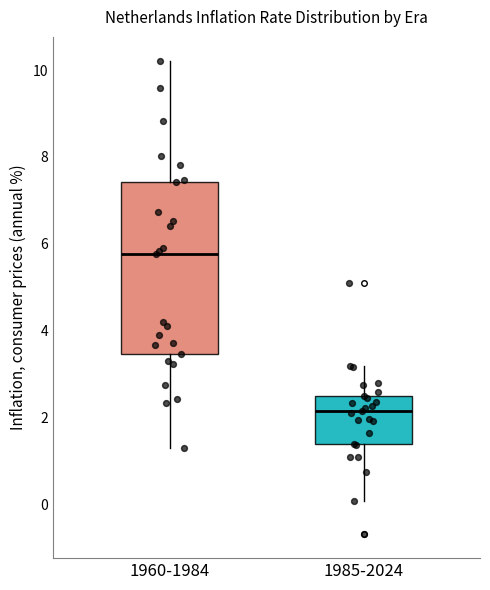

Reading left to right, read every box against the y-axis: the position of its median line, the range the box covers, and the ends of its whiskers. The values are not printed on the chart, so give them approximately, as read against the axis.

1960-1984: median 5.8, box 3.4 to 7.4, whiskers 1.4 to 10.2
1985-2024: median 2.2, box 1.4 to 2.6, whiskers 0.0 to 3.2